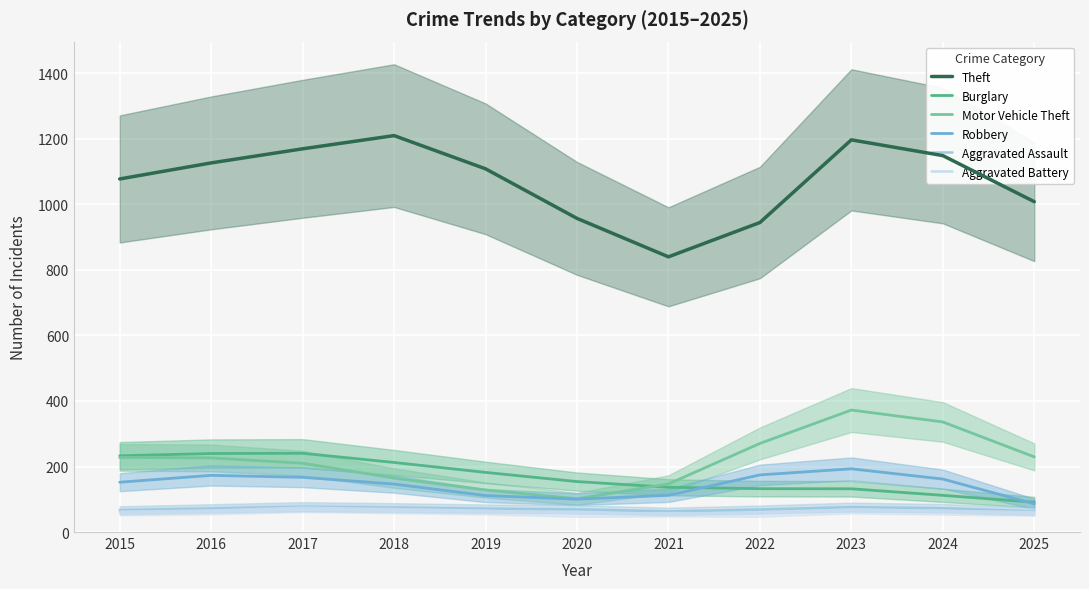

Where is the first local maximum for Burglary?

2017